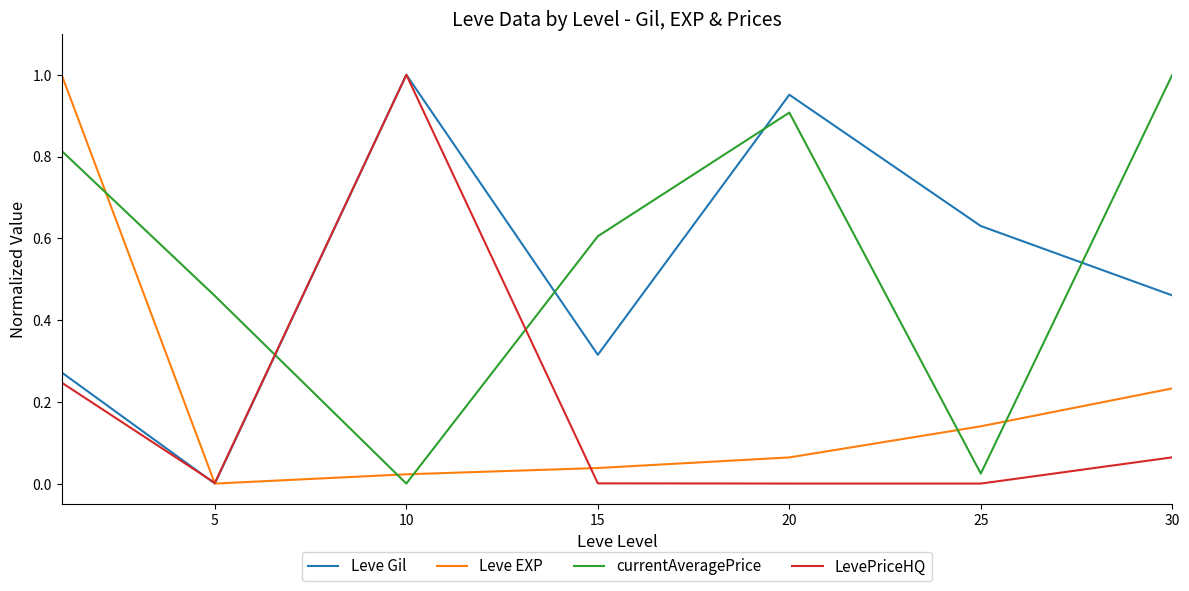

In currentAveragePrice, how many points are higher than both neighbors (excluding endpoints)?

1